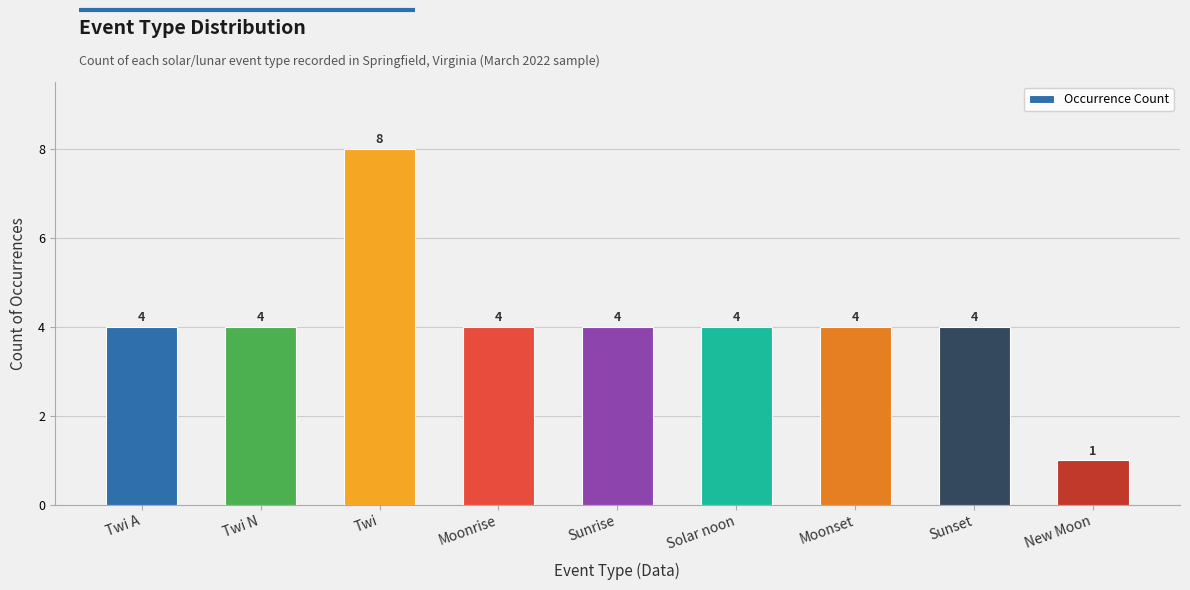

What is the label of the 9th bar from the right?

Twi A